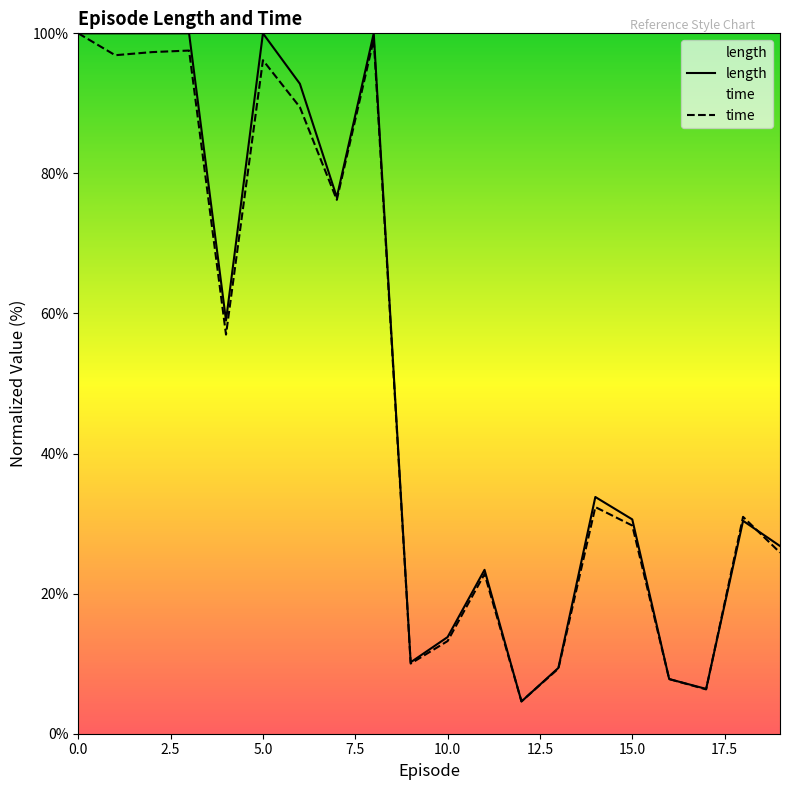

At how many categories does at least one series exceed 98?

6